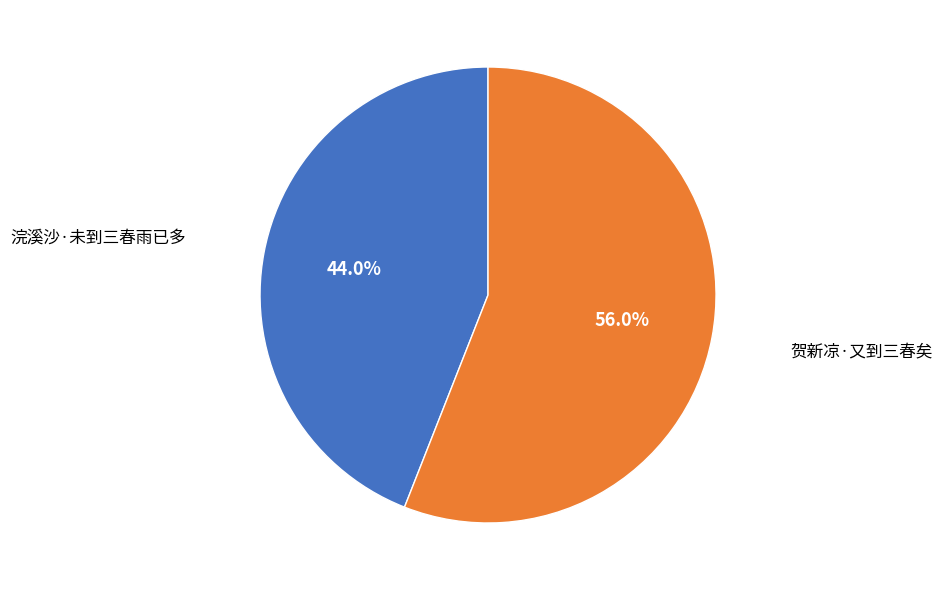

Approximately how many times larger is the value at 贺新凉·又到三春矣 compared to 浣溪沙·未到三春雨已多?

1.3